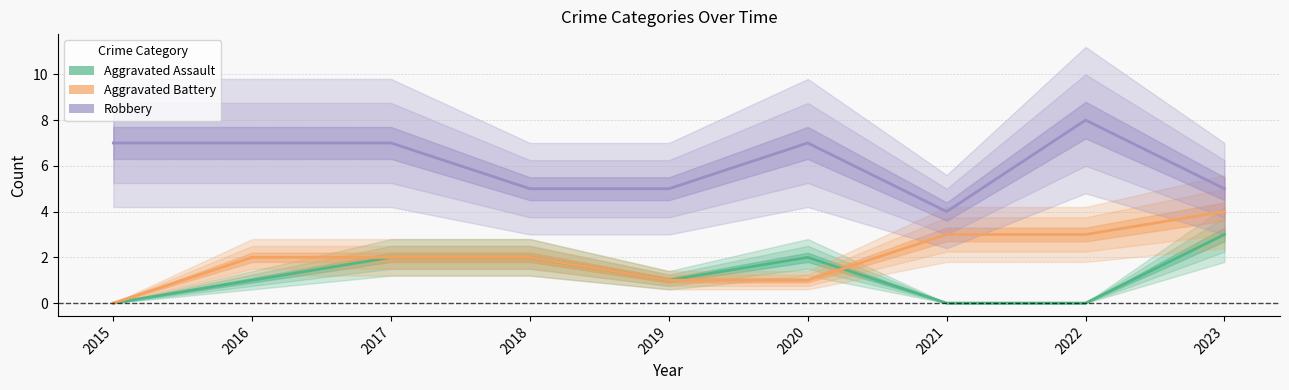

At which label does Aggravated Assault reach its peak?

2023